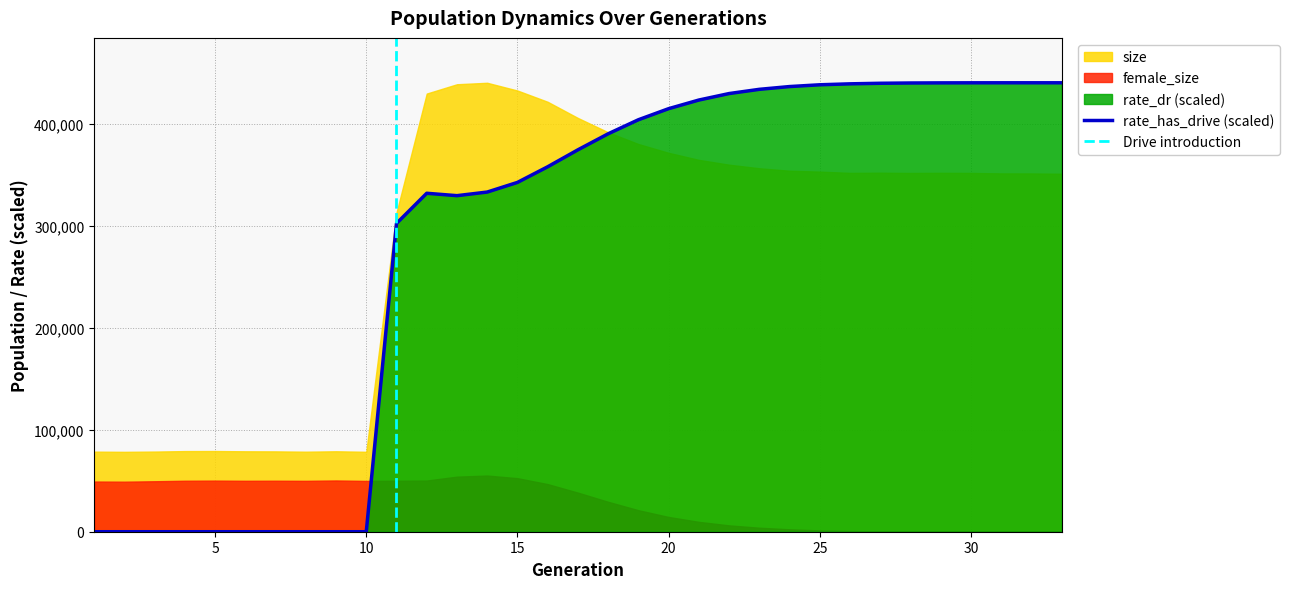

Where is rate_dr nearest to the value 0?

1